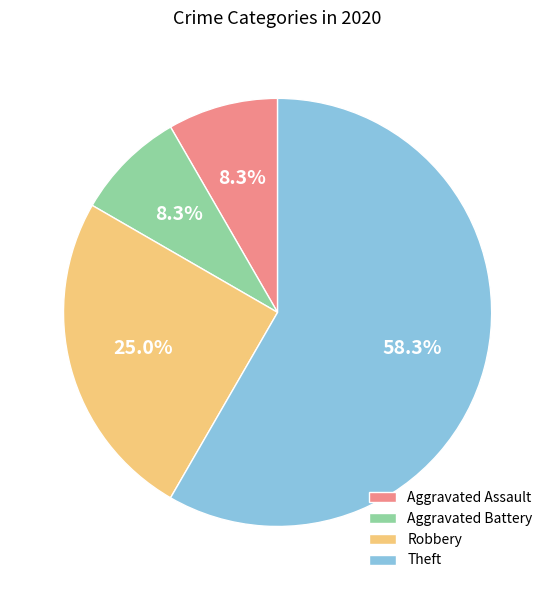

Approximately how many times larger is the value at Robbery compared to Theft?

0.4